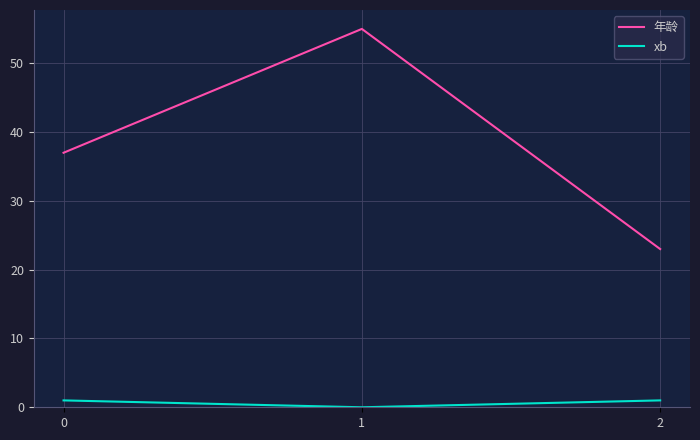

Which series has the widest spread of values?

年龄